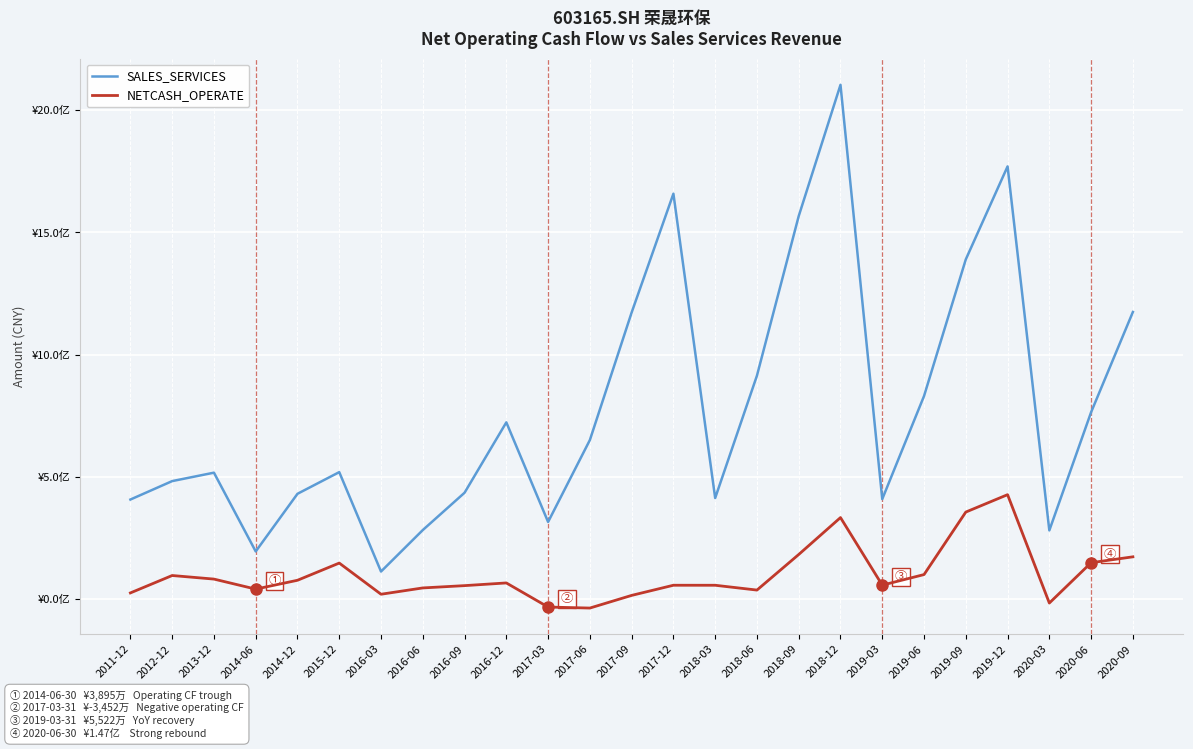

Does the chart have visible grid lines?

Yes